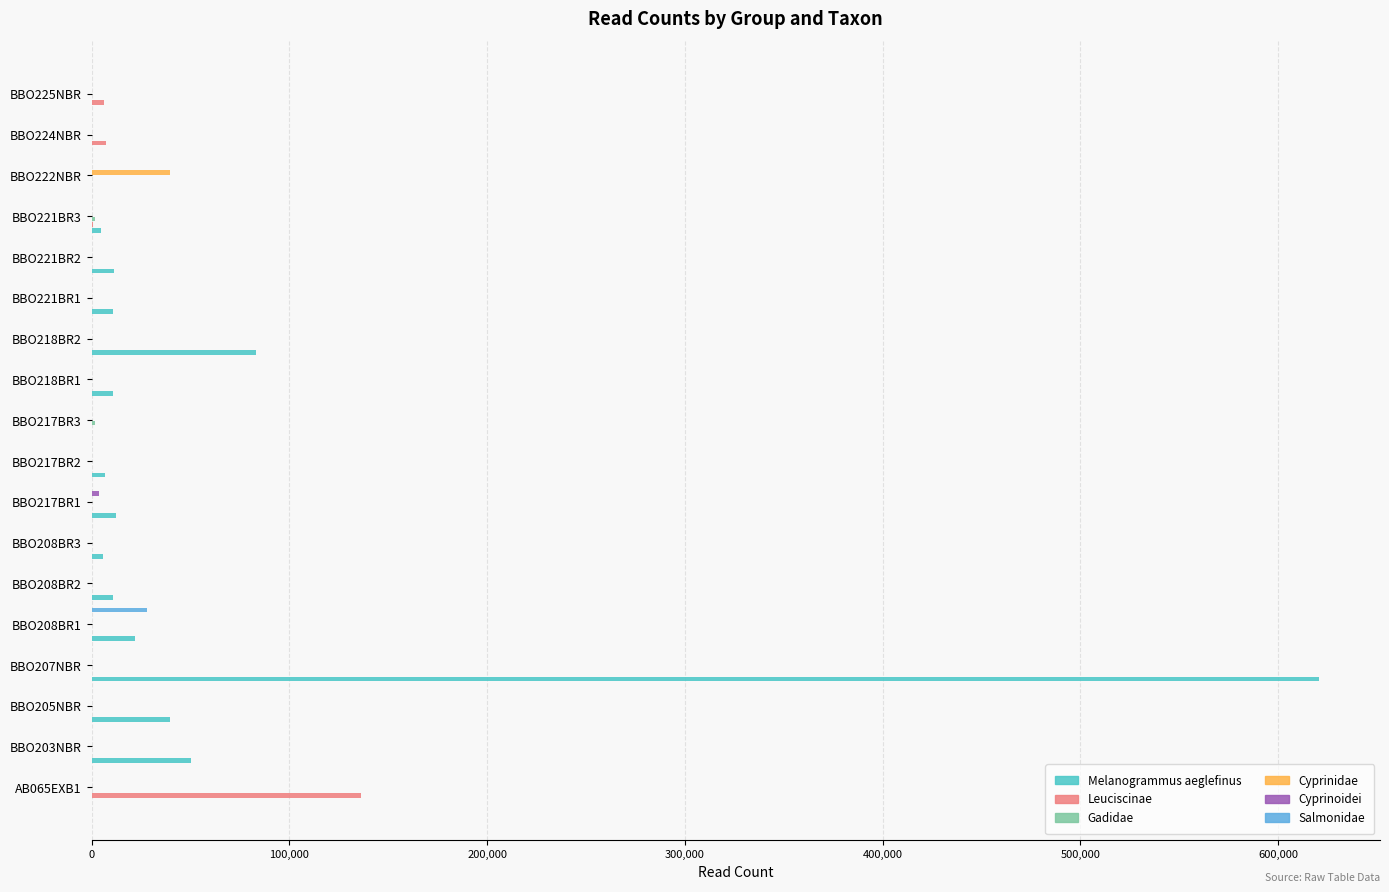

What is the greatest value displayed?

620460